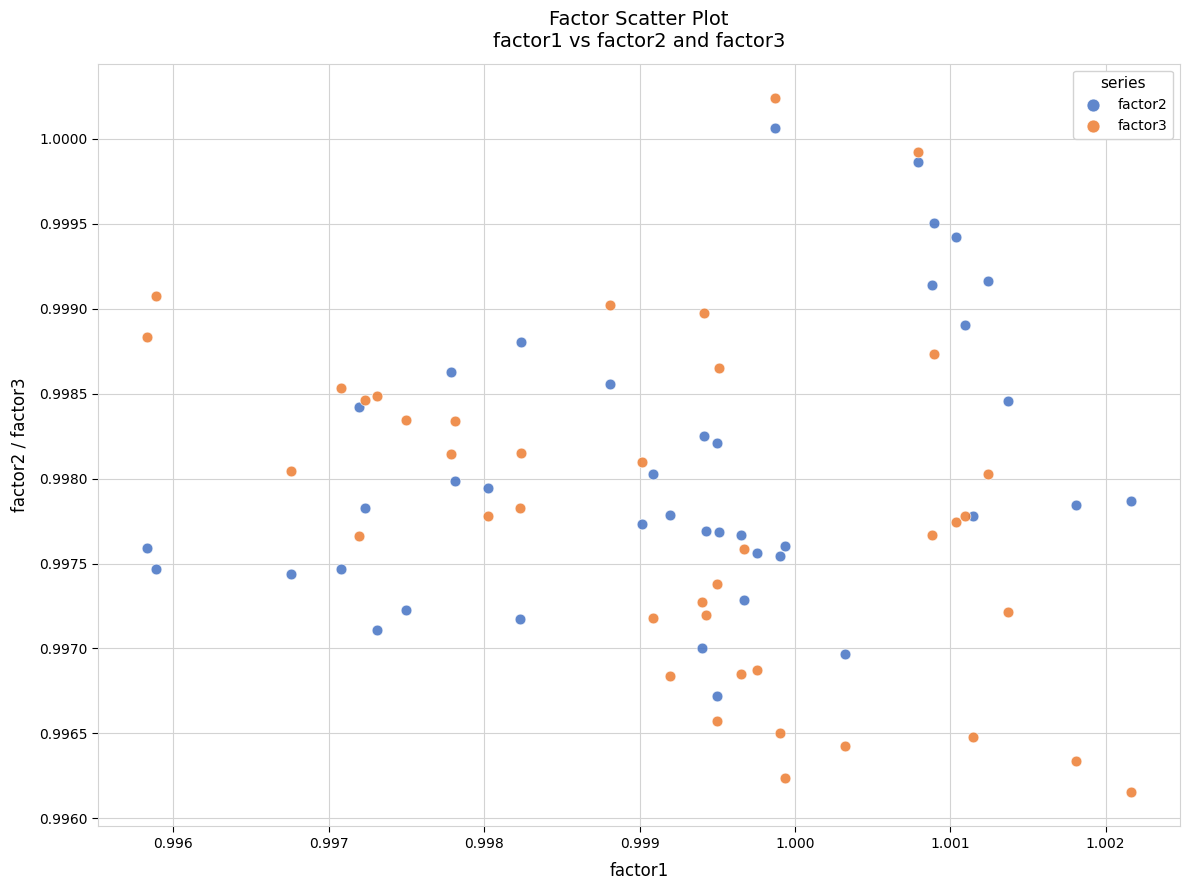

Which series has the widest spread of Y values?

factor3